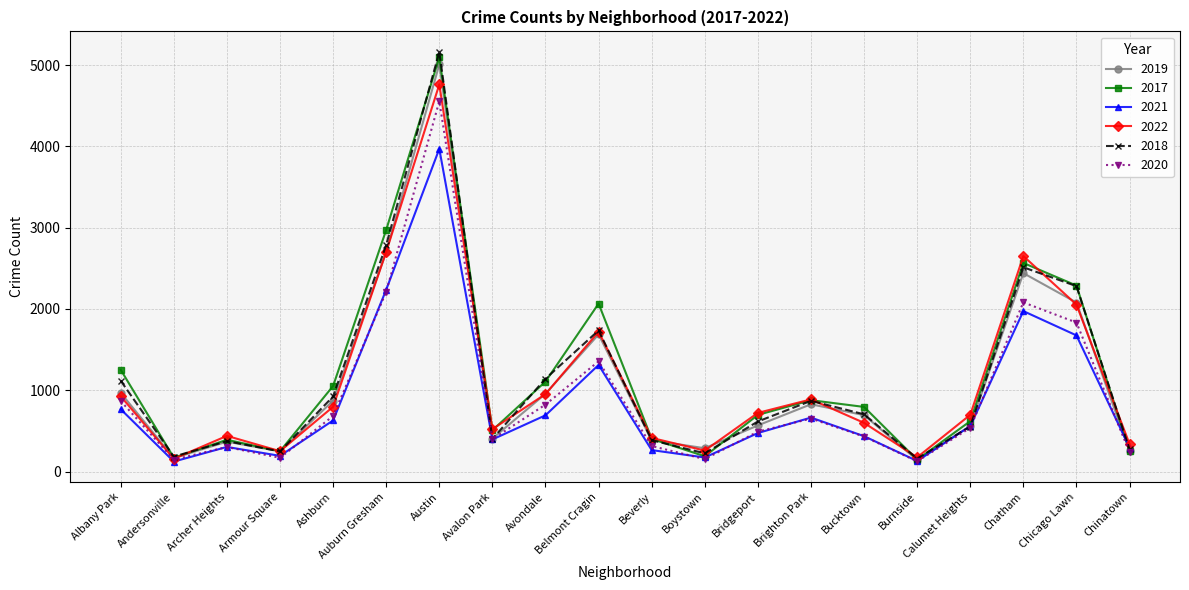

What value does the 2017 series have at Chicago Lawn, to the nearest 50?

2300